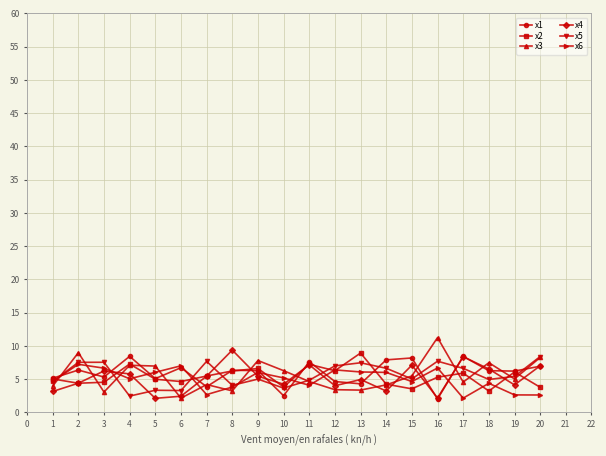

Which series ends up on top after the final intersection of x5 and x2?

x5